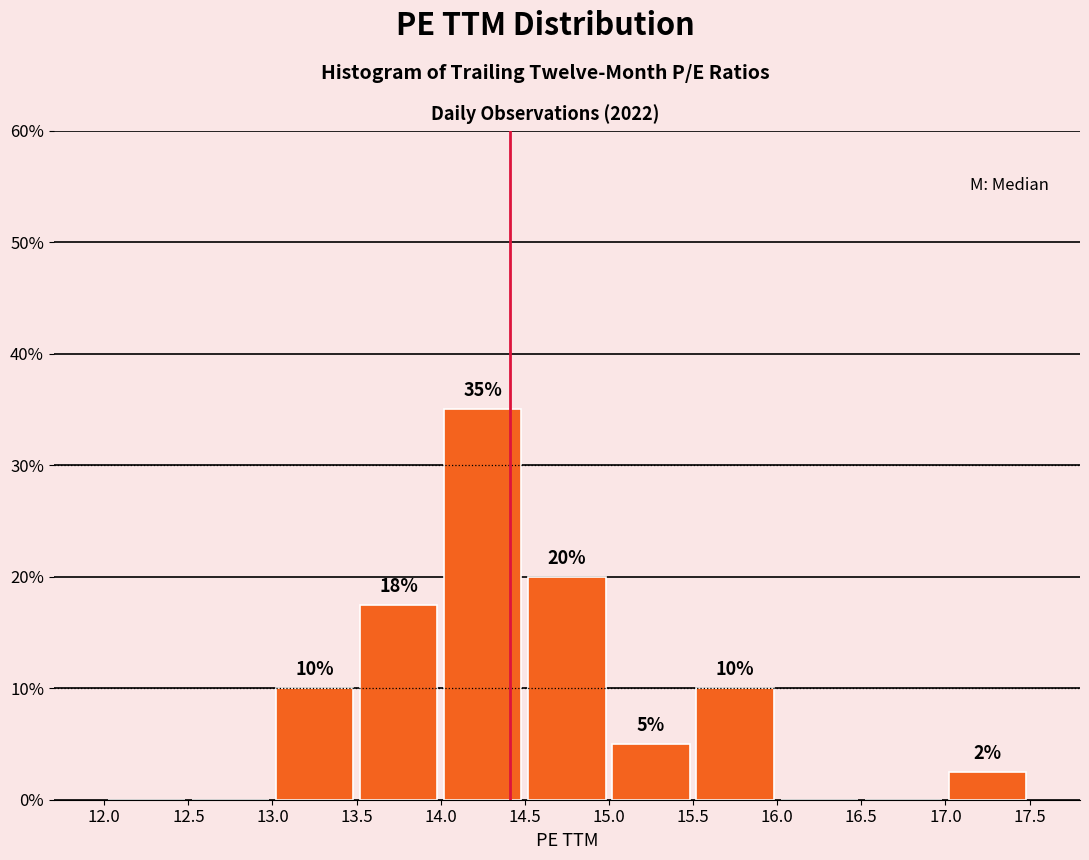

Which range on the x-axis has the tallest bar?

14.0 to 14.5